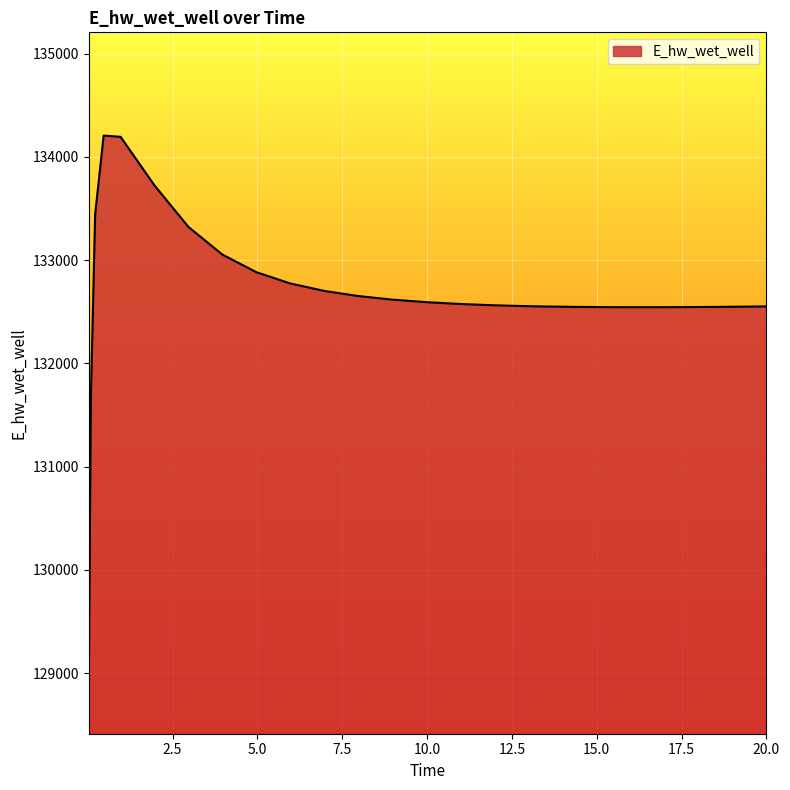

What is the average value?

132672.2